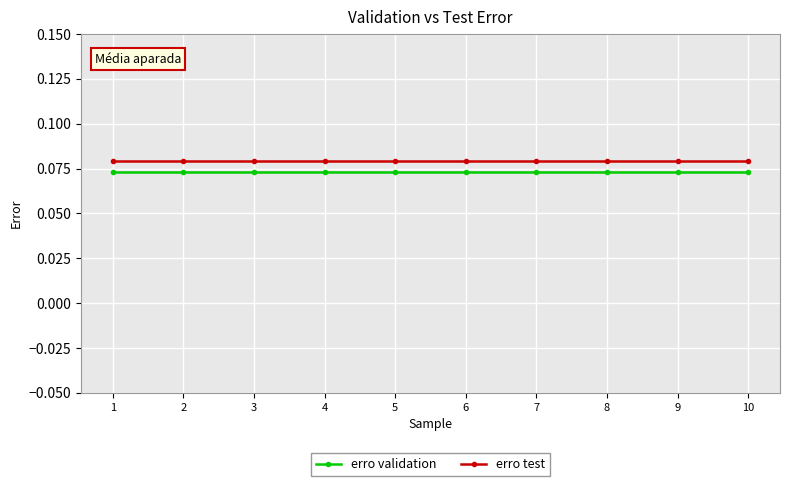

What is the sum of all erro validation values?

0.7